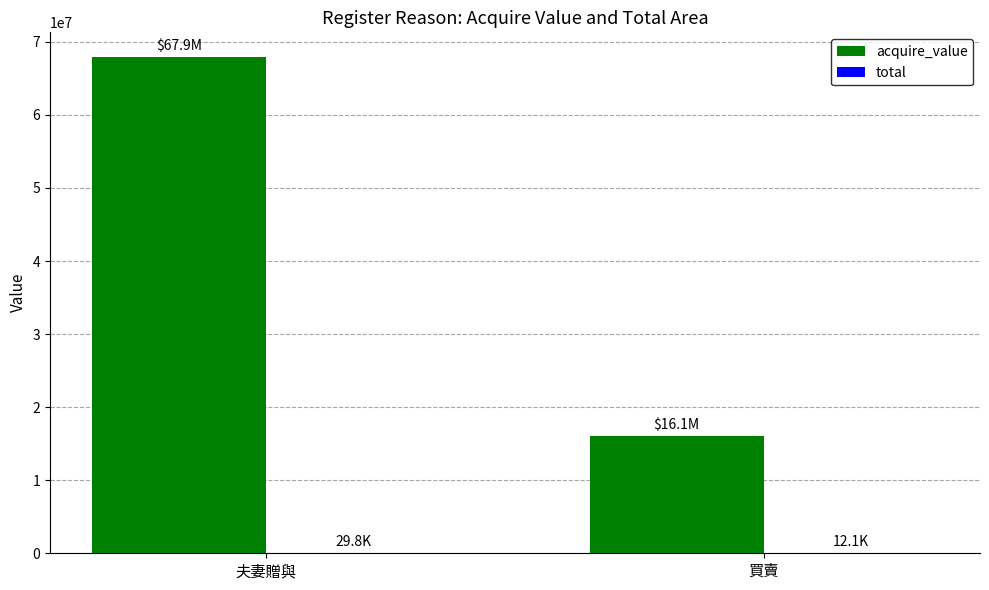

Is it true that acquire_value equals 67911093.0 at 夫妻贈與?

True